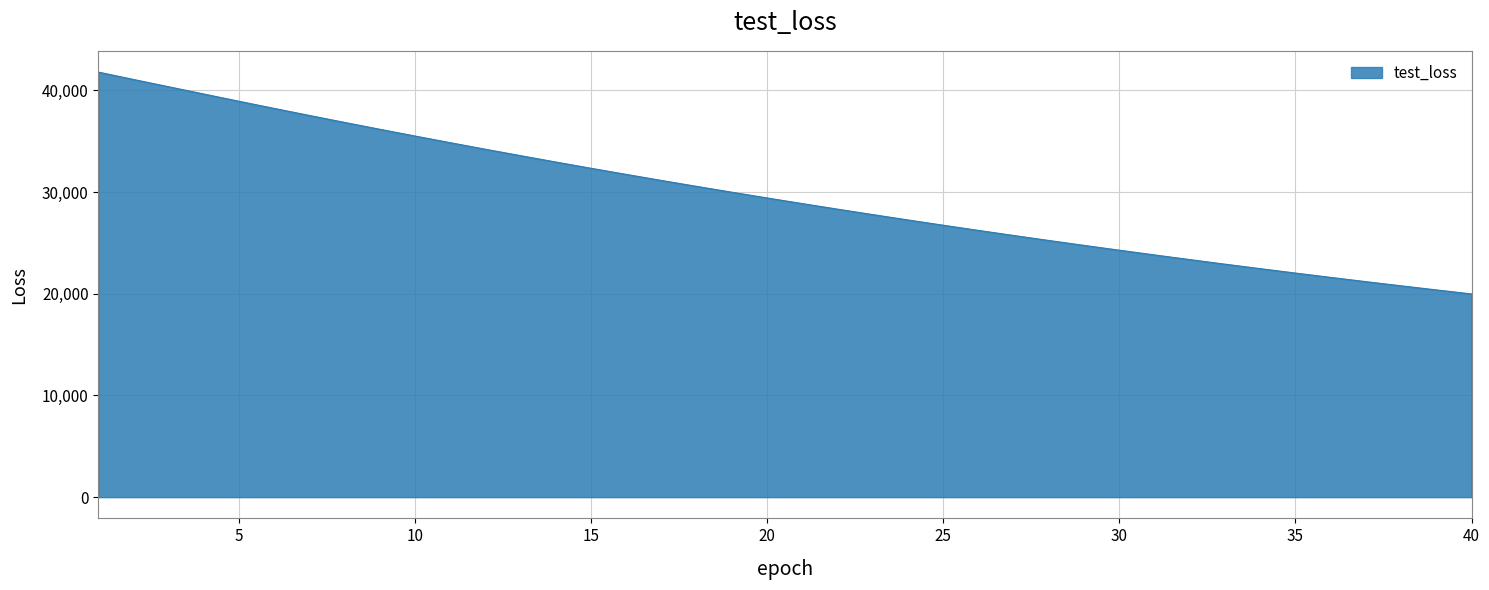

What is the difference between the maximum and minimum values?

21821.7